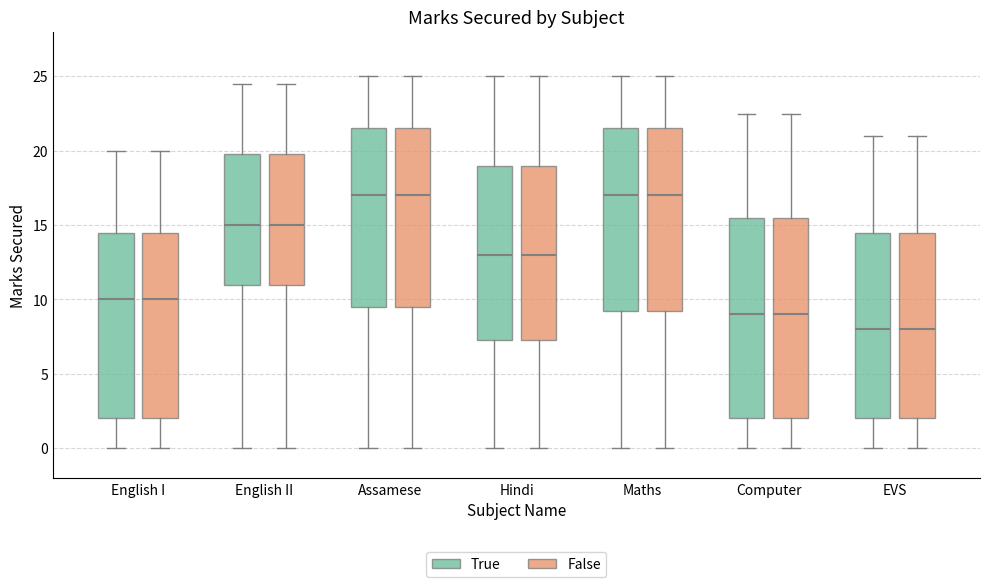

Reading left to right, transcribe this box plot: for each box, give where its median line is, the range the box spans, and where its two whiskers end, as read against the y-axis. The values are not printed on the chart, so give them approximately, as read against the axis.

English I (True): median 10.0, box 2.0 to 14.5, whiskers 0.0 to 20.0
English I (False): median 10.0, box 2.0 to 14.5, whiskers 0.0 to 20.0
English II (True): median 15.0, box 11.0 to 20.0, whiskers 0.0 to 24.5
English II (False): median 15.0, box 11.0 to 20.0, whiskers 0.0 to 24.5
Assamese (True): median 17.0, box 9.5 to 21.5, whiskers 0.0 to 25.0
Assamese (False): median 17.0, box 9.5 to 21.5, whiskers 0.0 to 25.0
Hindi (True): median 13.0, box 7.5 to 19.0, whiskers 0.0 to 25.0
Hindi (False): median 13.0, box 7.5 to 19.0, whiskers 0.0 to 25.0
Maths (True): median 17.0, box 9.5 to 21.5, whiskers 0.0 to 25.0
Maths (False): median 17.0, box 9.5 to 21.5, whiskers 0.0 to 25.0
Computer (True): median 9.0, box 2.0 to 15.5, whiskers 0.0 to 22.5
Computer (False): median 9.0, box 2.0 to 15.5, whiskers 0.0 to 22.5
EVS (True): median 8.0, box 2.0 to 14.5, whiskers 0.0 to 21.0
EVS (False): median 8.0, box 2.0 to 14.5, whiskers 0.0 to 21.0